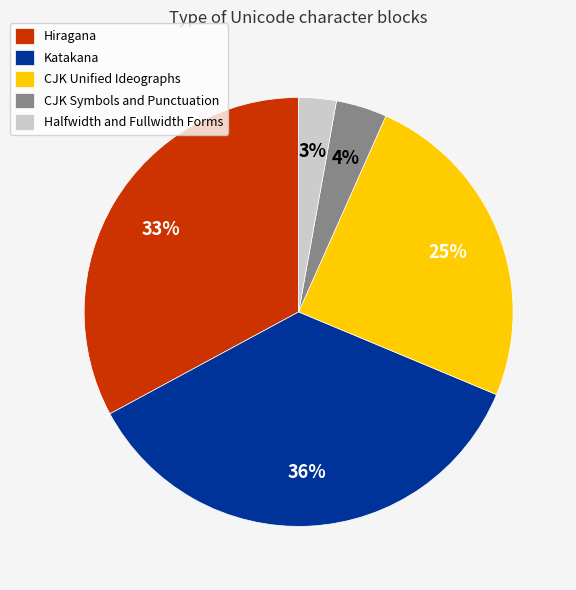

Rank the categories by value from highest to lowest.

Katakana, Hiragana, CJK Unified Ideographs, CJK Symbols and Punctuation, Halfwidth and Fullwidth Forms